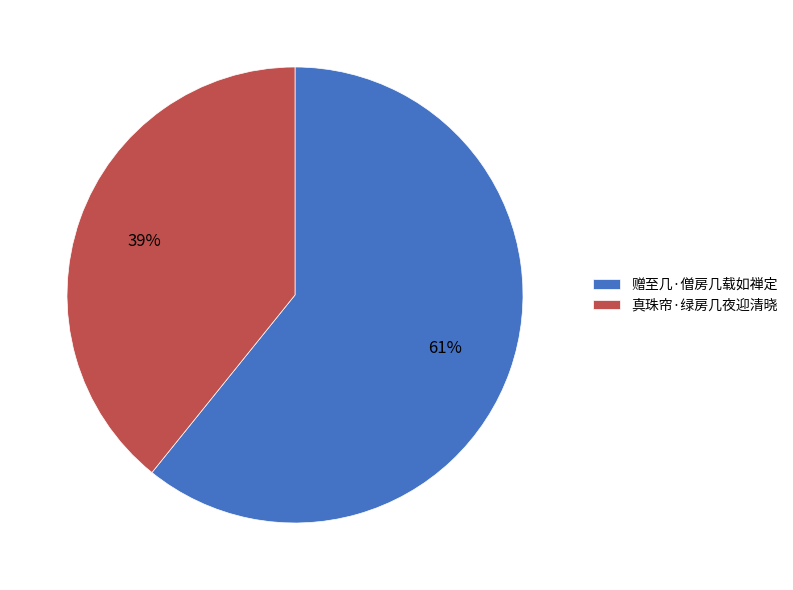

Which has a higher value, 赠至几·僧房几载如禅定 or 真珠帘·绿房几夜迎清晓?

赠至几·僧房几载如禅定